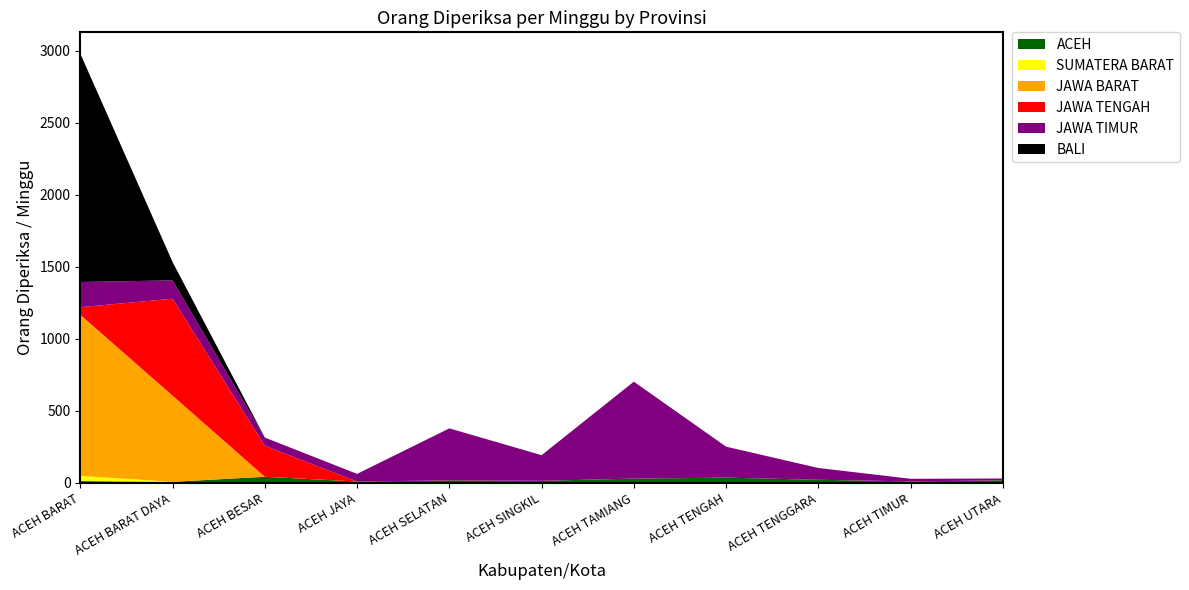

Reading right to left, list all the values displayed in this chart.

ACEH: 18	11	22	37	30	15	18	10	43	8	13
SUMATERA BARAT: 0	0	0	0	0	0	0	0	0	0	36
JAWA BARAT: 0	0	0	0	0	0	0	0	0	598	1118
JAWA TENGAH: 0	0	0	0	0	0	0	0	215	673	53
JAWA TIMUR: 13	18	82	215	673	178	361	53	57	127	175
BALI: 0	0	0	0	0	0	0	0	0	127	1584